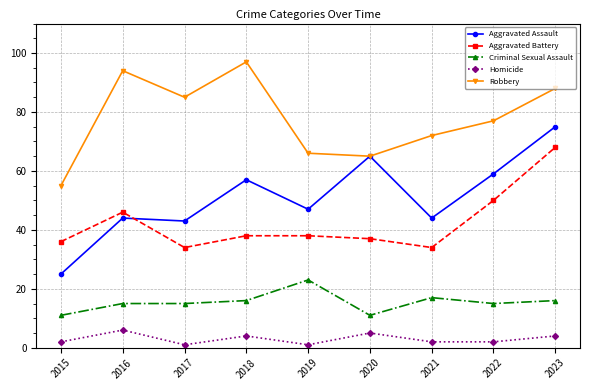

True or false: Aggravated Battery and Criminal Sexual Assault intersect in this chart.

False